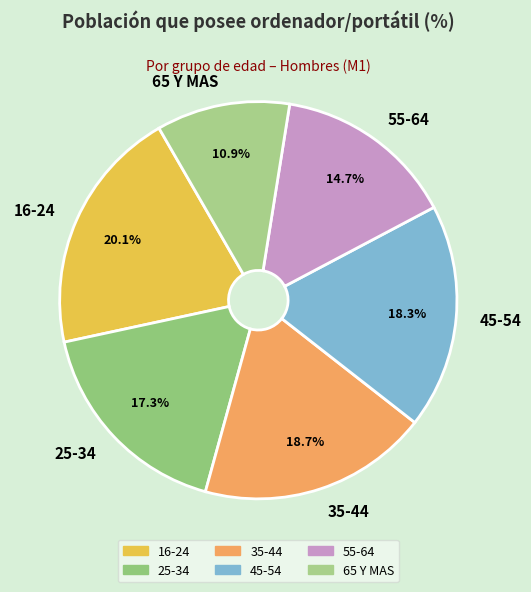

Does 35-44 account for over 50% of the chart?

No